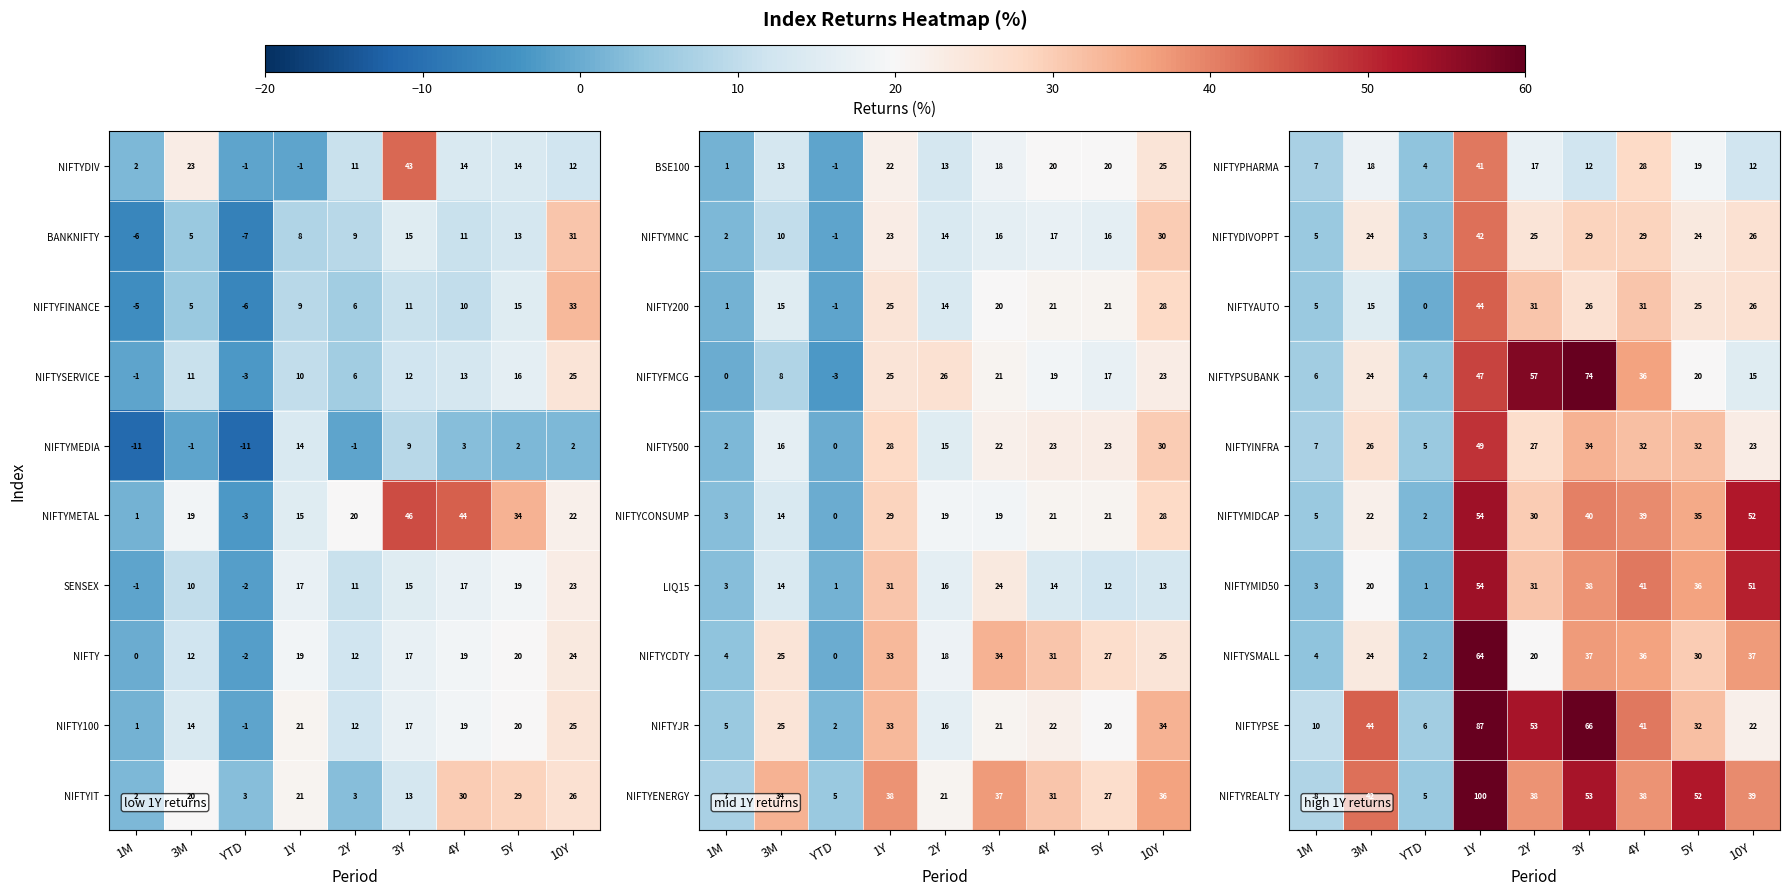

What is the greatest value displayed?

100